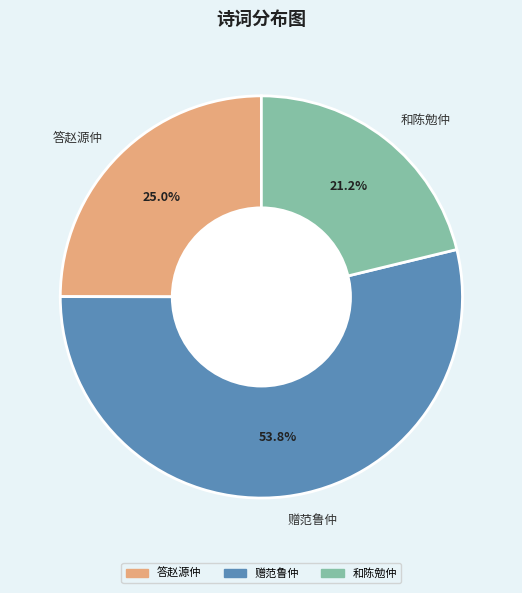

To the nearest percent, what is the difference between the largest and smallest slice percentages?

33%